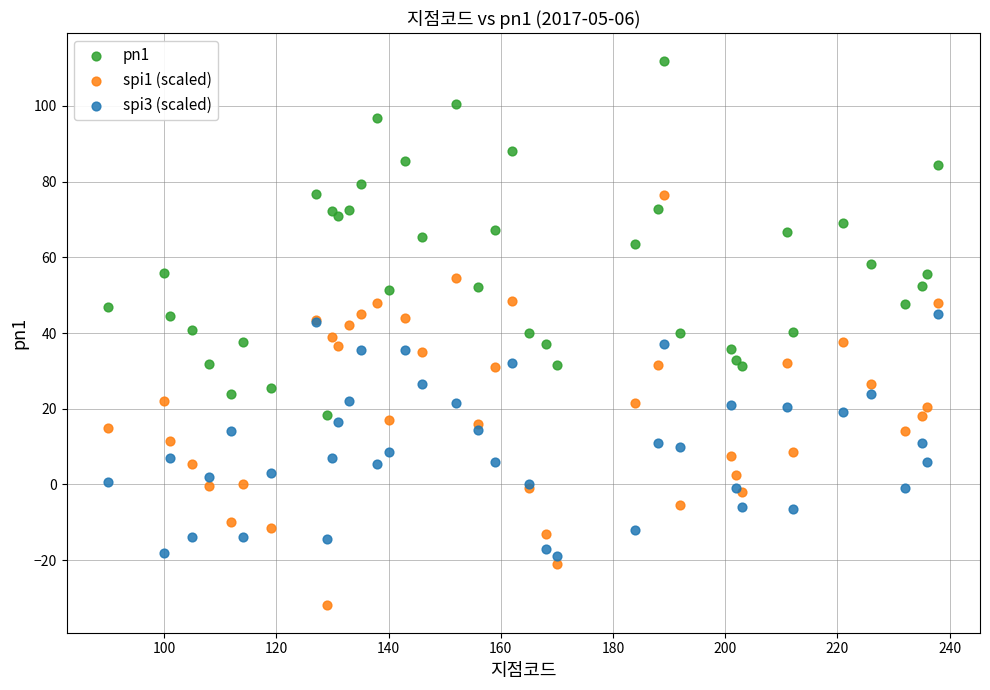

Which series has the widest spread of Y values?

spi1 (scaled)